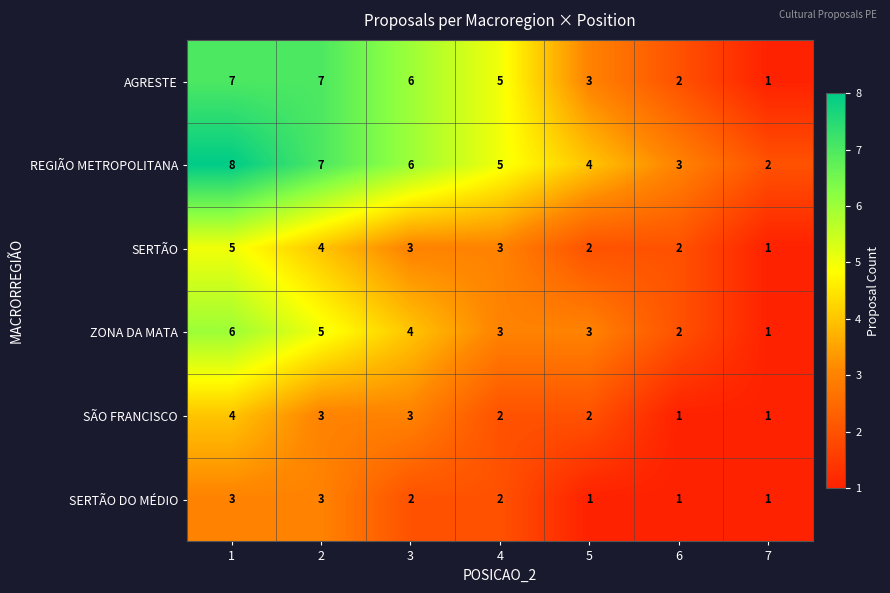

Which series has the largest total across all categories?

REGIÃO METROPOLITANA